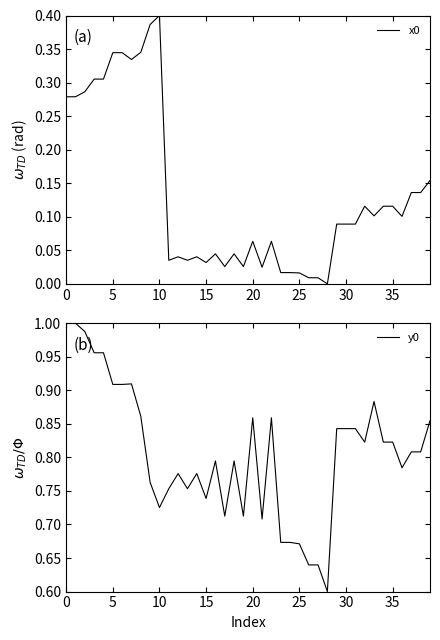

List the series in order of their overall mean, highest first.

y0, x0